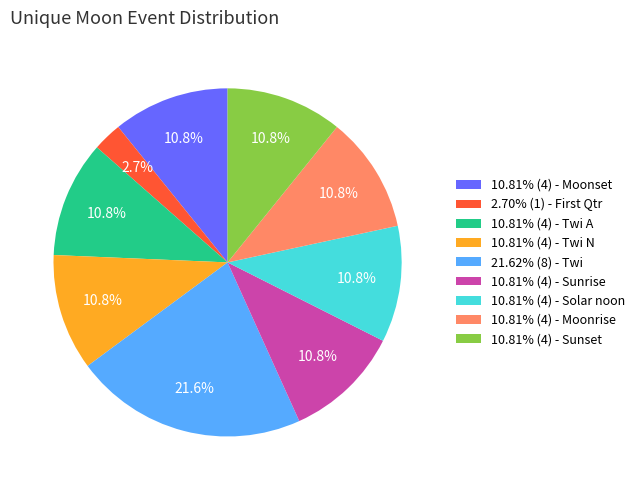

Does any single category account for the majority?

No